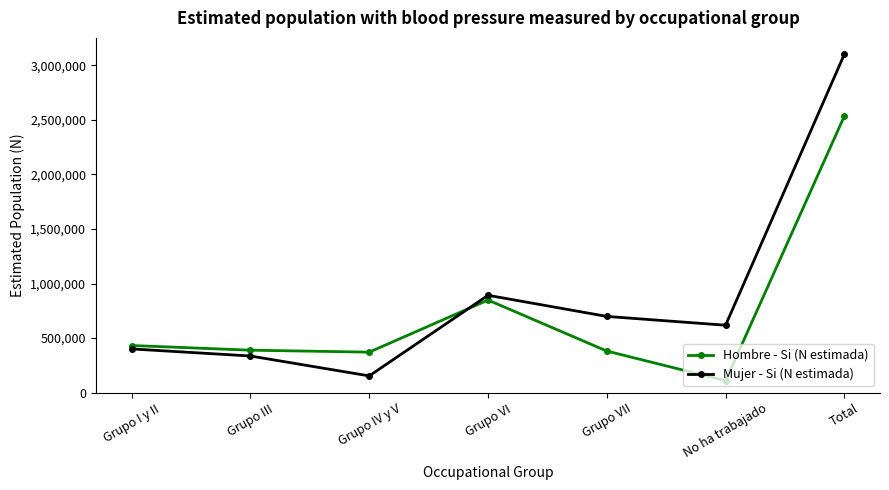

What position from the right is Grupo VI?

4